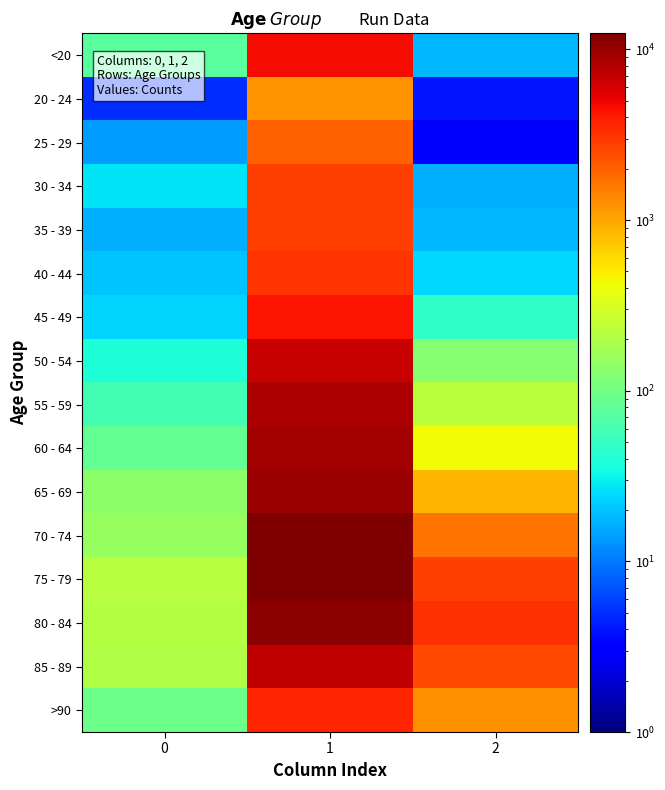

At how many categories does at least one series exceed 1059?

2